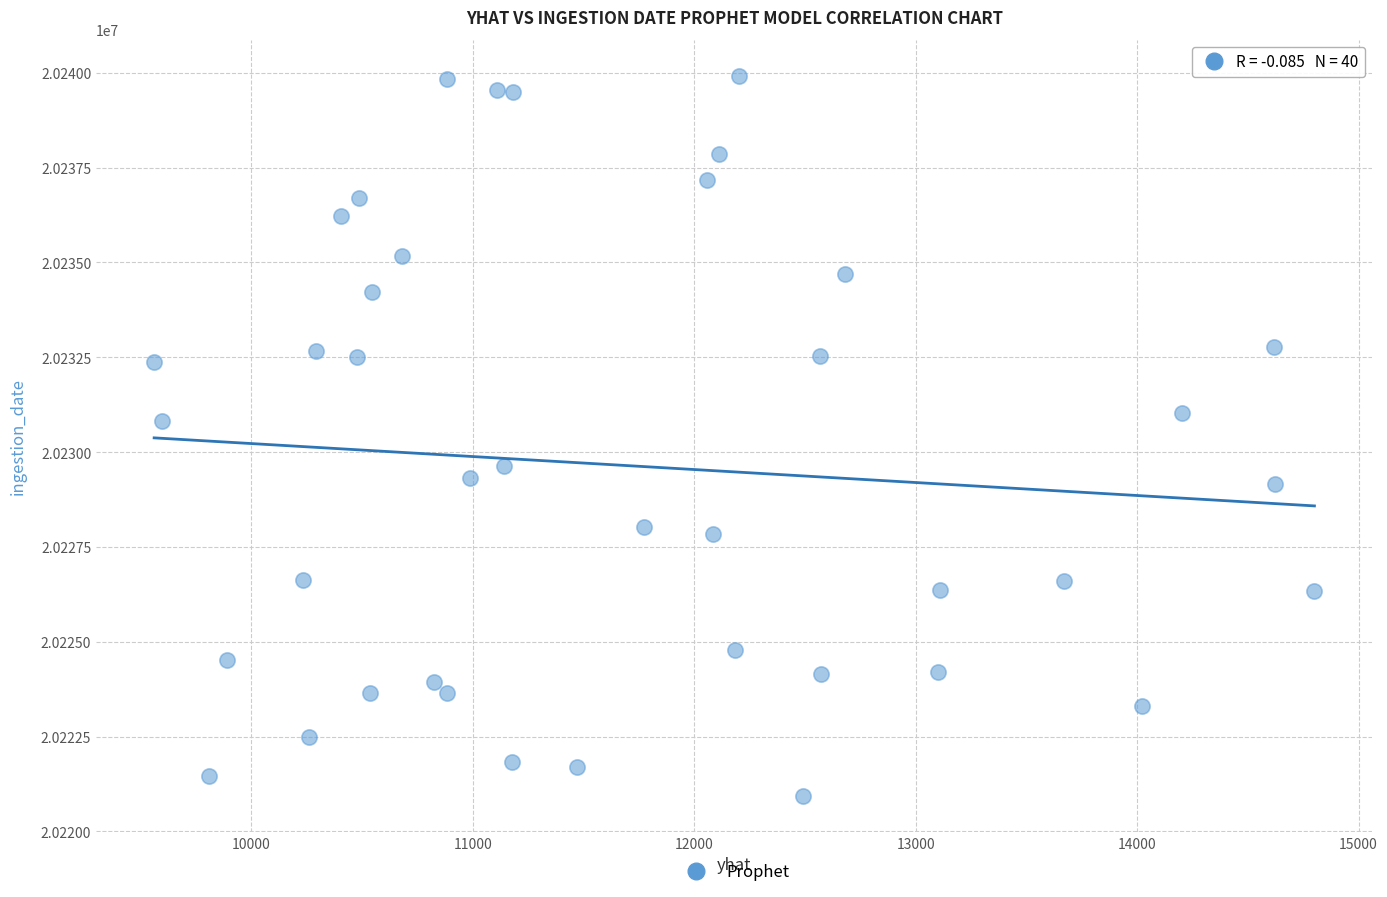

What Y value in the scatter plot is closest to 20230429?

20230809.7